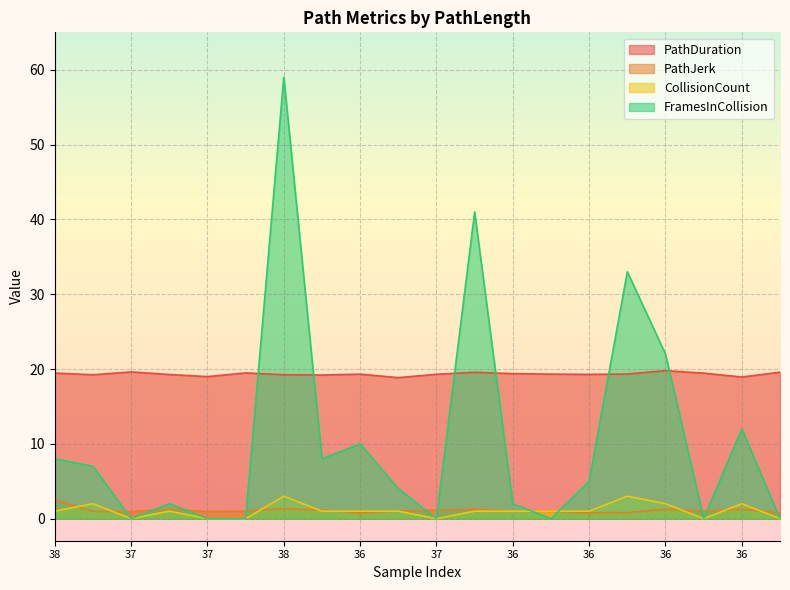

How many intersections are there between PathDuration and FramesInCollision?

6